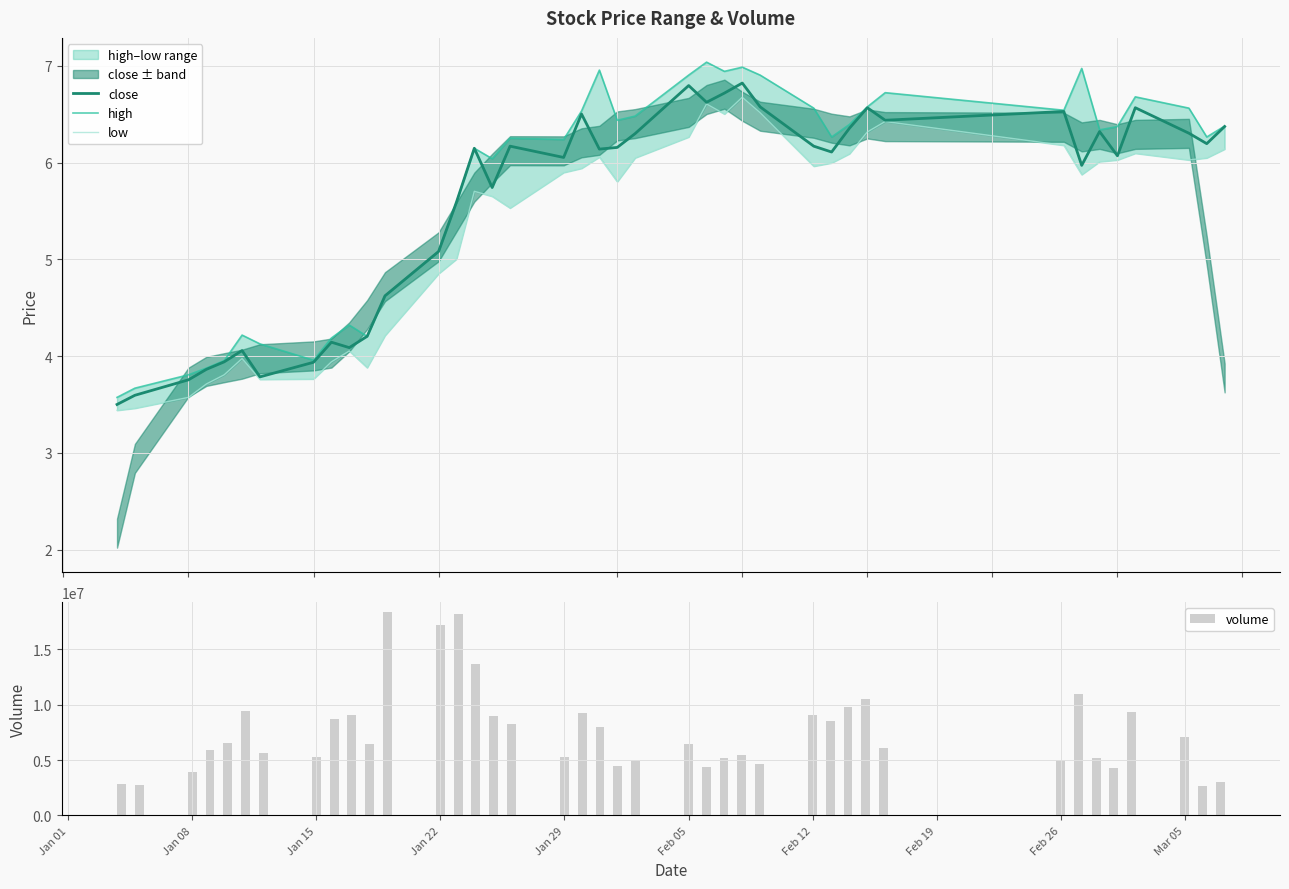

What is the difference between the second highest and second lowest values in the volume series?

15403883